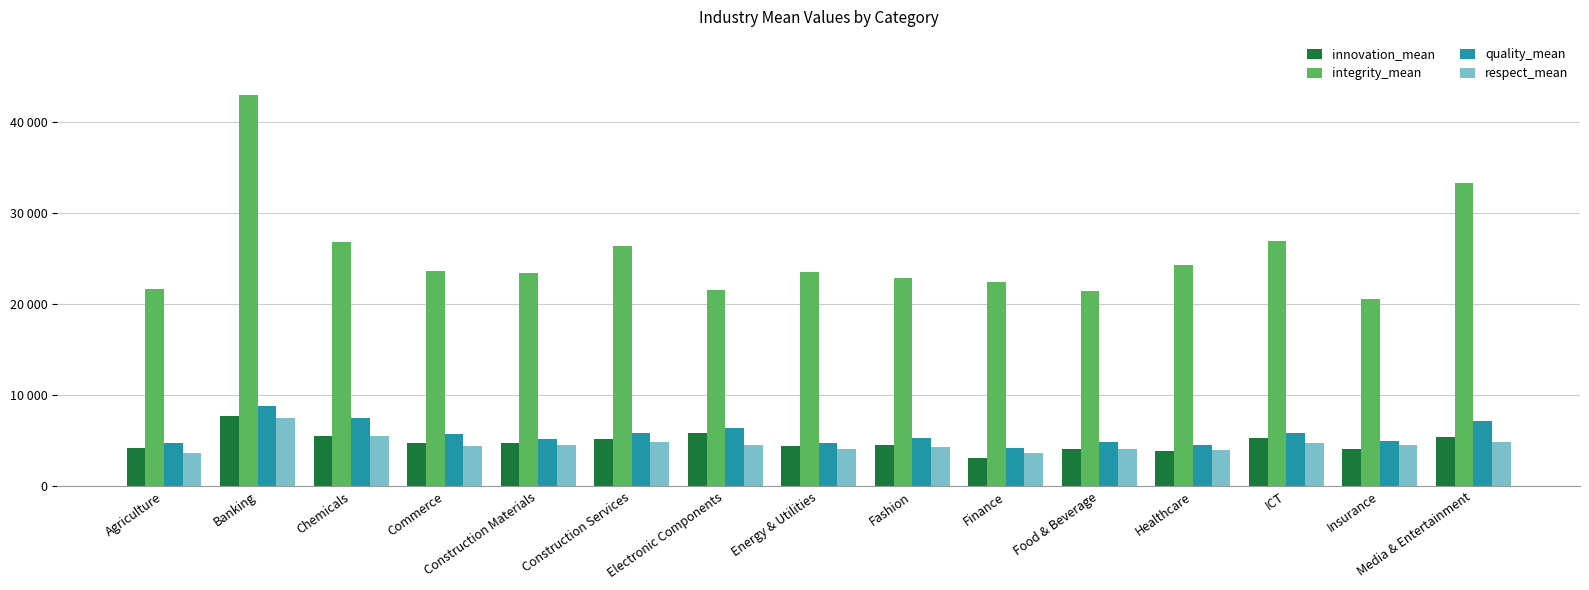

What are all the series names shown in the legend?

innovation_mean, integrity_mean, quality_mean, respect_mean